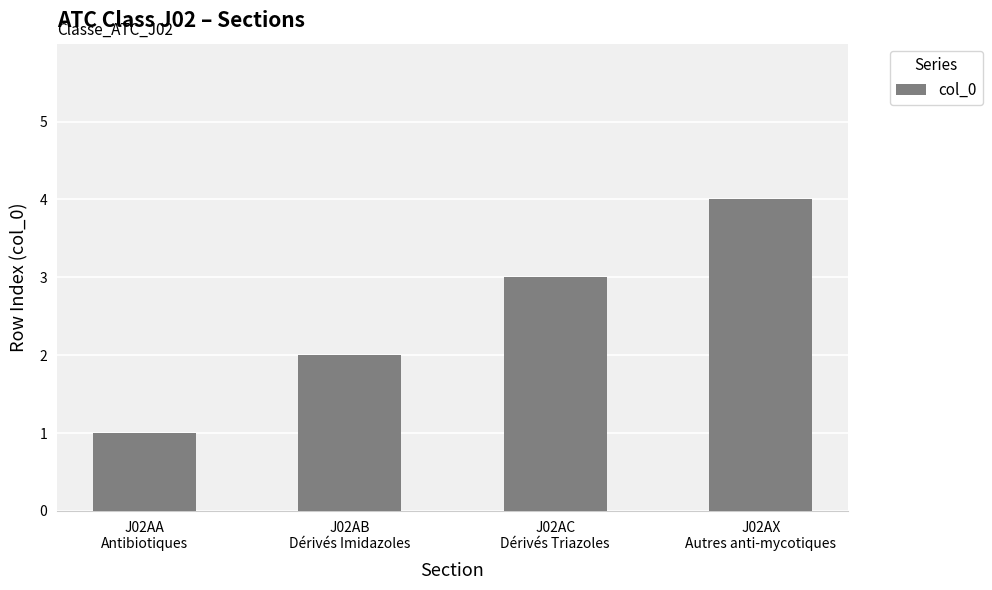

What is the difference between the second highest and second lowest values?

1